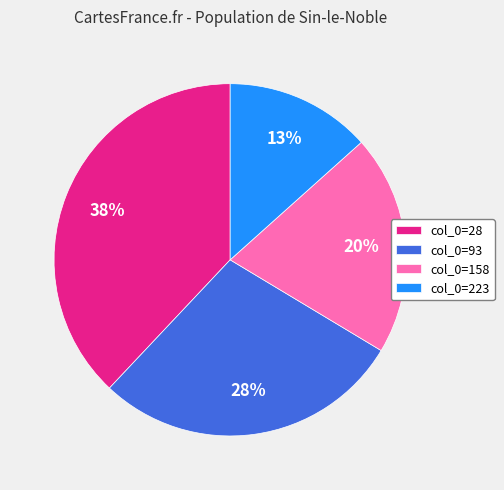

To the nearest percent, what is the difference between the largest and smallest slice percentages?

25%